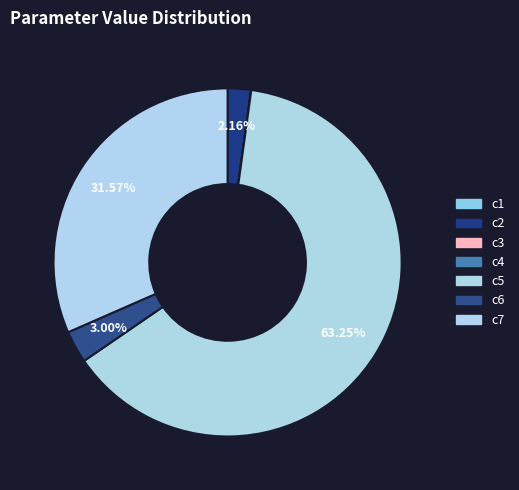

To the nearest percent, what percentage of the pie is c2?

2%